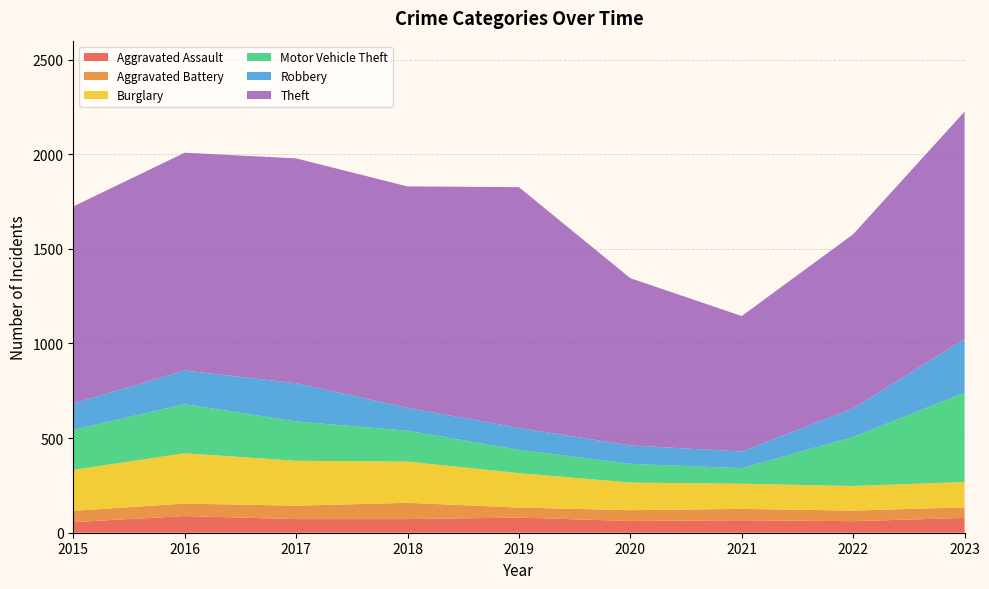

Reading left to right, list all the values displayed in this chart.

Aggravated Assault: 2015=56	2016=88	2017=72	2018=72	2019=80	2020=62	2021=66	2022=61	2023=78
Aggravated Battery: 2015=60	2016=66	2017=71	2018=86	2019=53	2020=57	2021=60	2022=56	2023=56
Burglary: 2015=216	2016=266	2017=237	2018=218	2019=182	2020=146	2021=133	2022=130	2023=134
Motor Vehicle Theft: 2015=212	2016=259	2017=208	2018=163	2019=123	2020=99	2021=82	2022=259	2023=472
Robbery: 2015=139	2016=178	2017=202	2018=121	2019=116	2020=97	2021=88	2022=151	2023=284
Theft: 2015=1041	2016=1151	2017=1188	2018=1170	2019=1272	2020=884	2021=716	2022=920	2023=1201